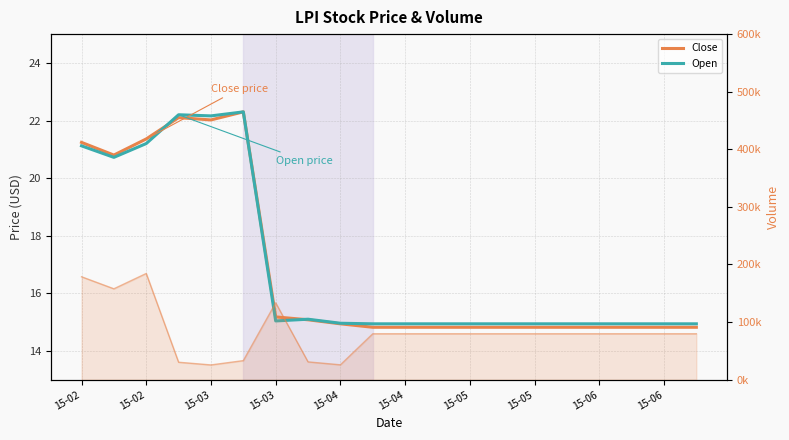

Is the value of Open at 16 greater than the value of Volume line at 15-06?

No